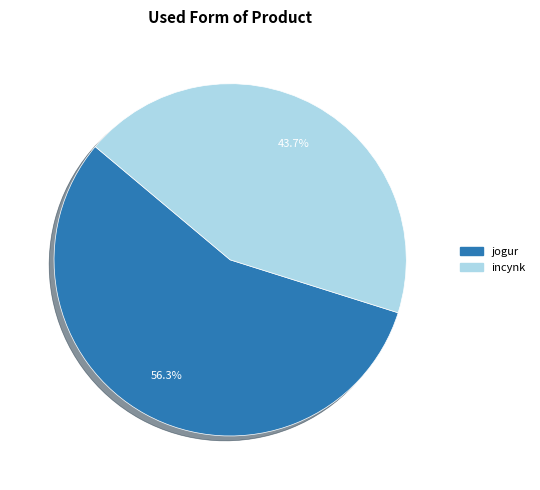

Does incynk account for over 50% of the chart?

No